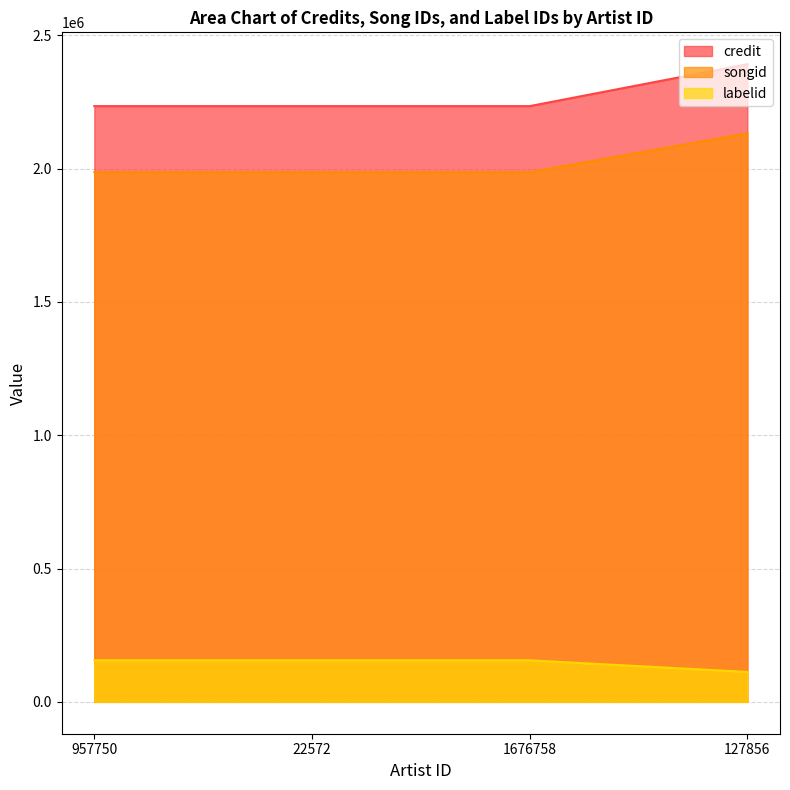

What position from the left is 957750?

1